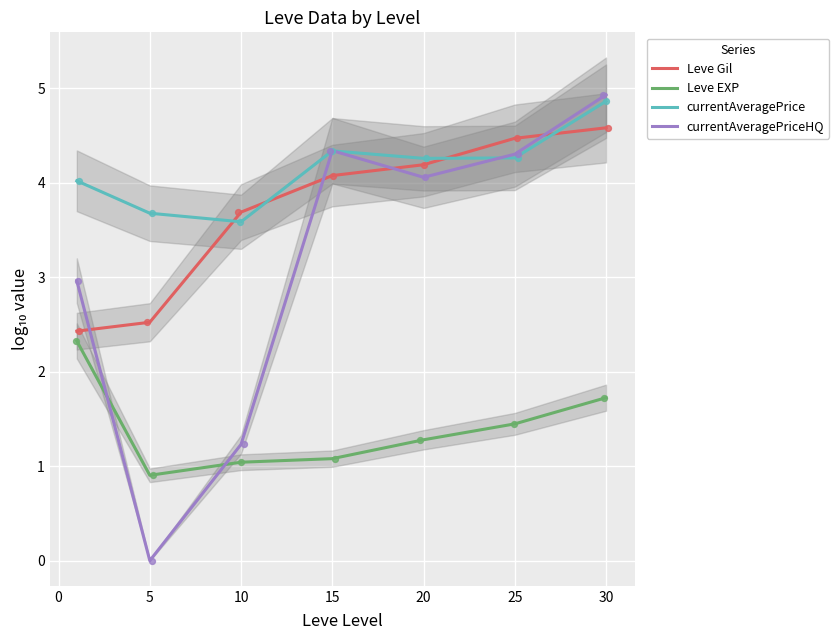

What are all the series names shown in the legend?

Leve Gil, Leve EXP, currentAveragePrice, currentAveragePriceHQ